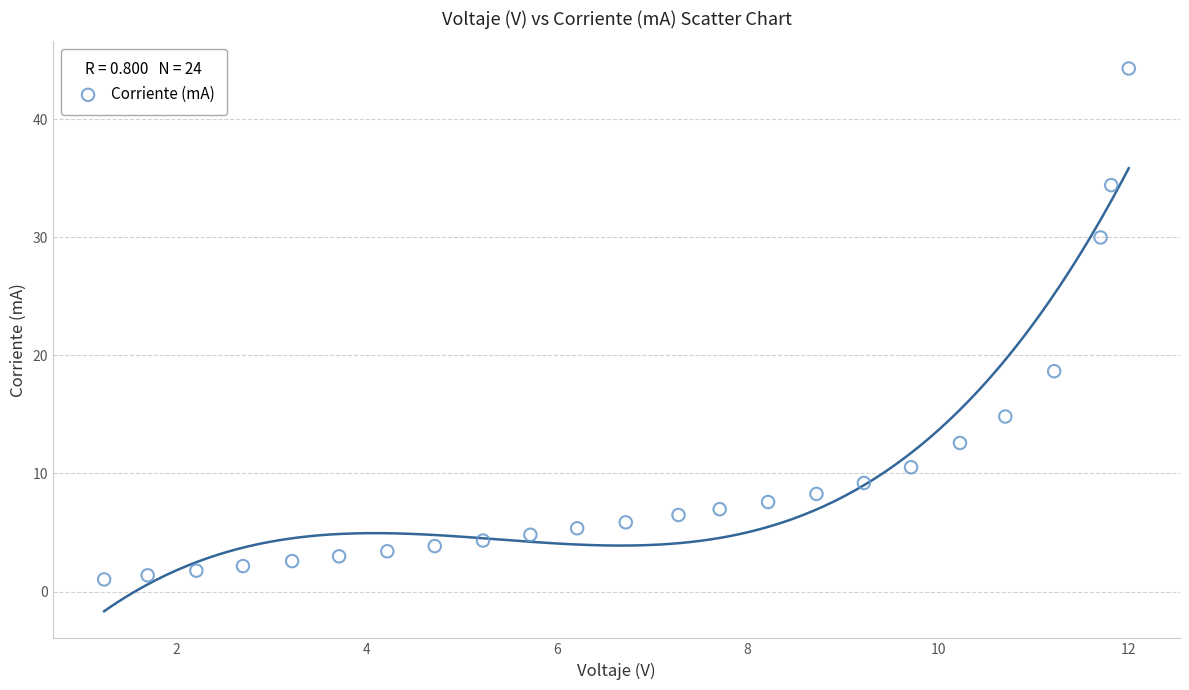

What Y value in the scatter plot is closest to 22?

18.7